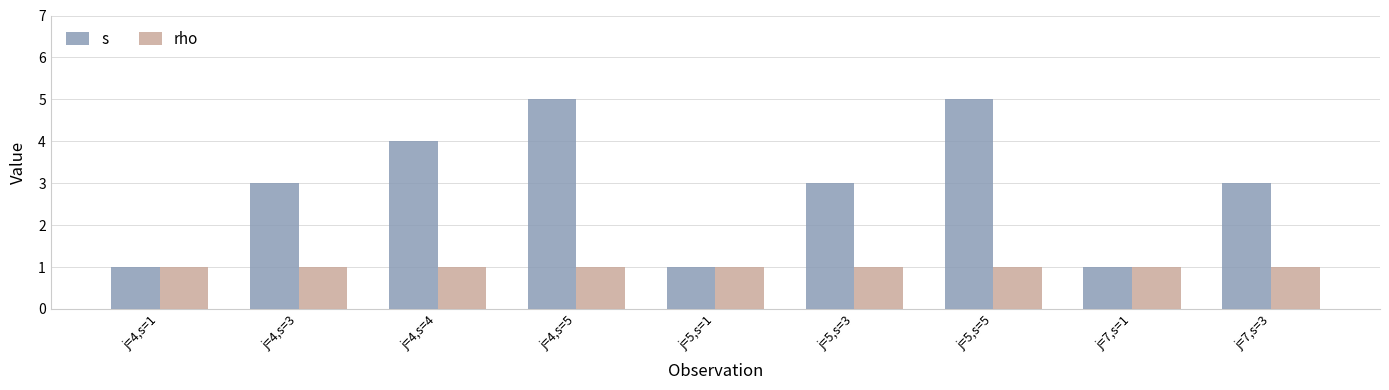

Reading left to right, transcribe all the data shown in this chart.

s: 1	3	4	5	1	3	5	1	3
rho: 1	1	1	1	1	1	1	1	1